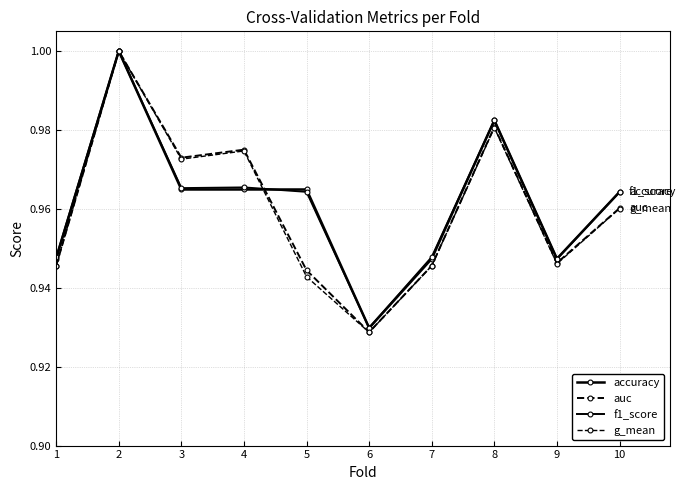

Does the chart have visible grid lines?

Yes